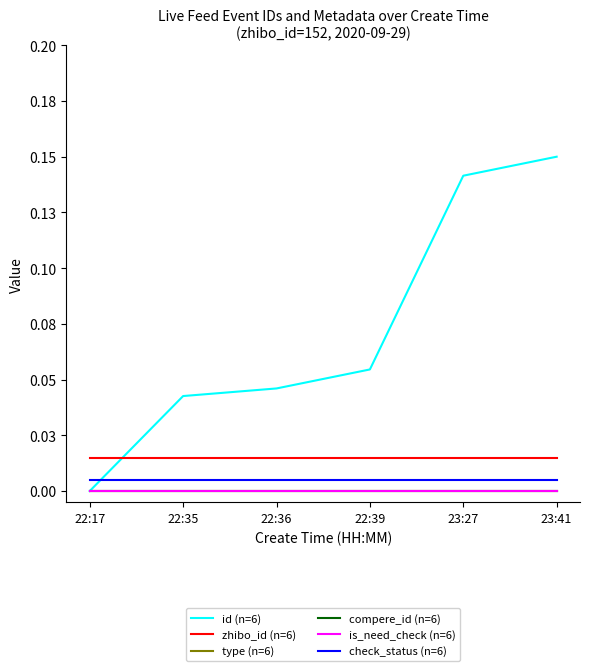

What is the label of the 2nd point from the right?

23:27